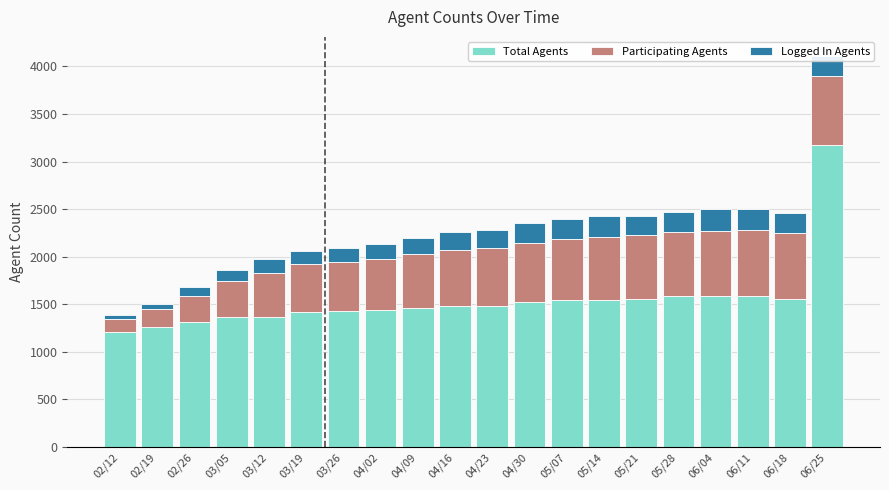

At which category is the sum across all series the highest?

06/25